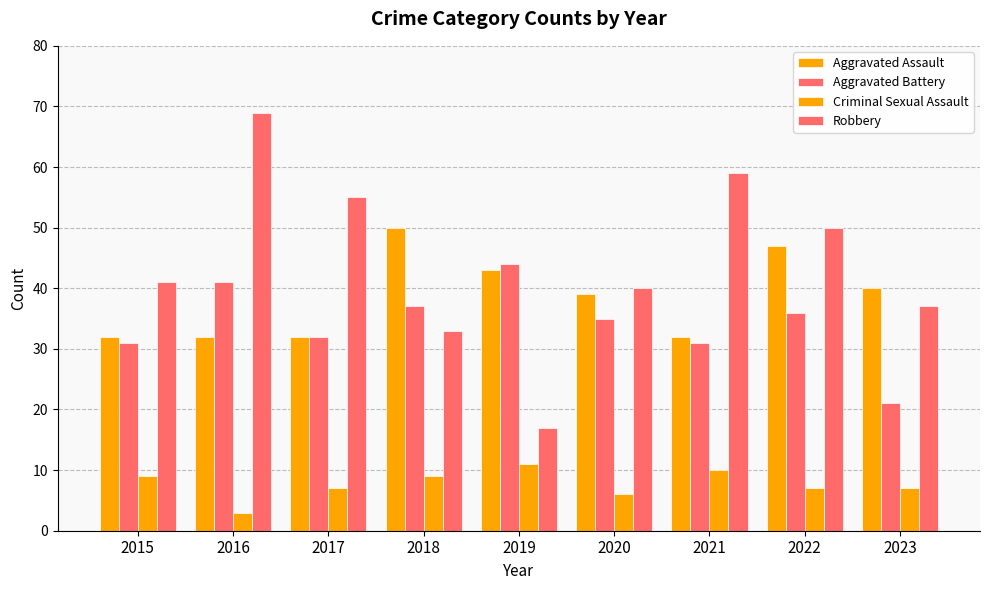

What is the value of the Aggravated Battery bar at the 1st from the left?

31